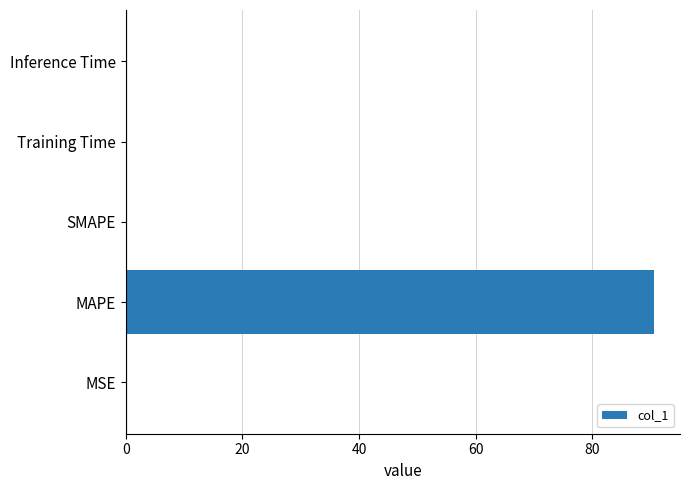

Which label corresponds to the largest value in the chart?

MAPE